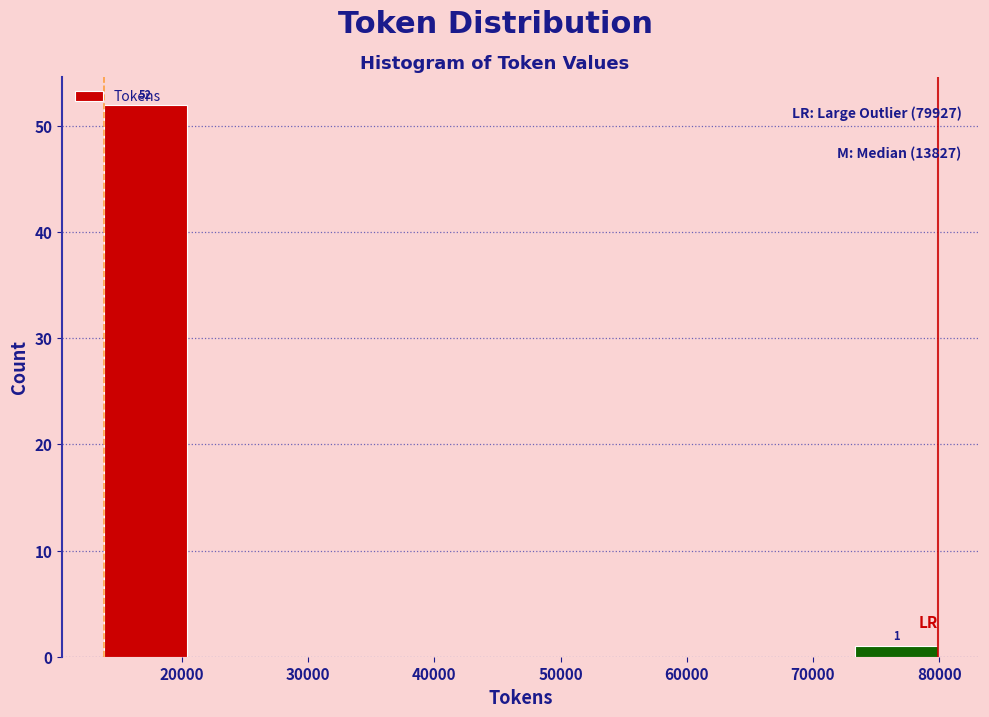

Over which range of the x-axis is the bar tallest?

14000 to 20000